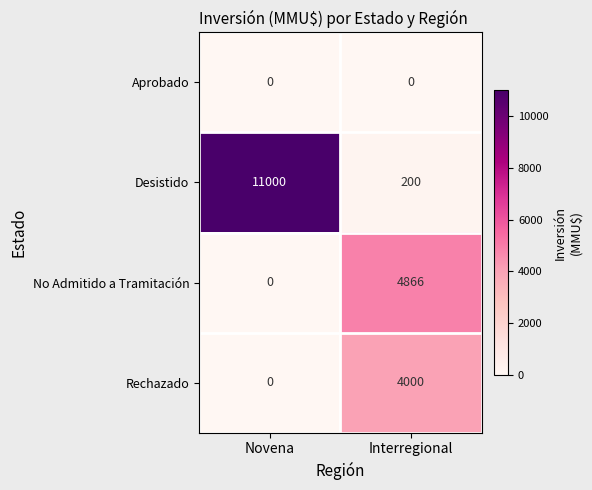

Rank the categories by No Admitido a Tramitación value from highest to lowest.

Interregional, Novena